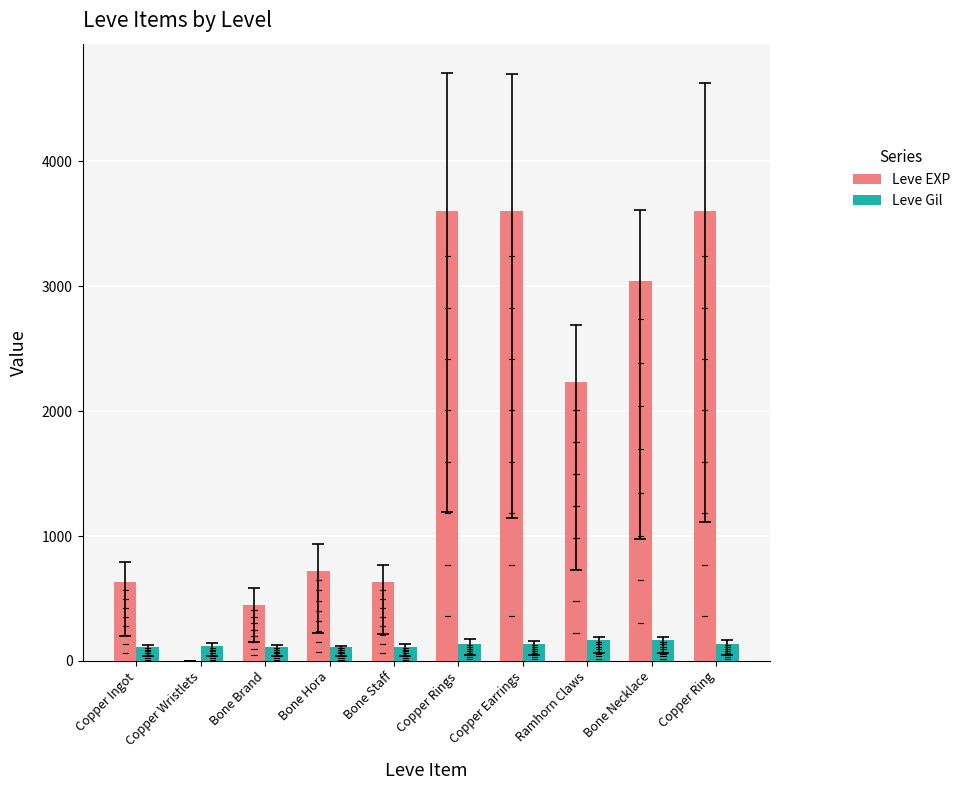

Is the value of Leve EXP at Bone Hora greater than the value of Leve Gil at Bone Necklace?

Yes